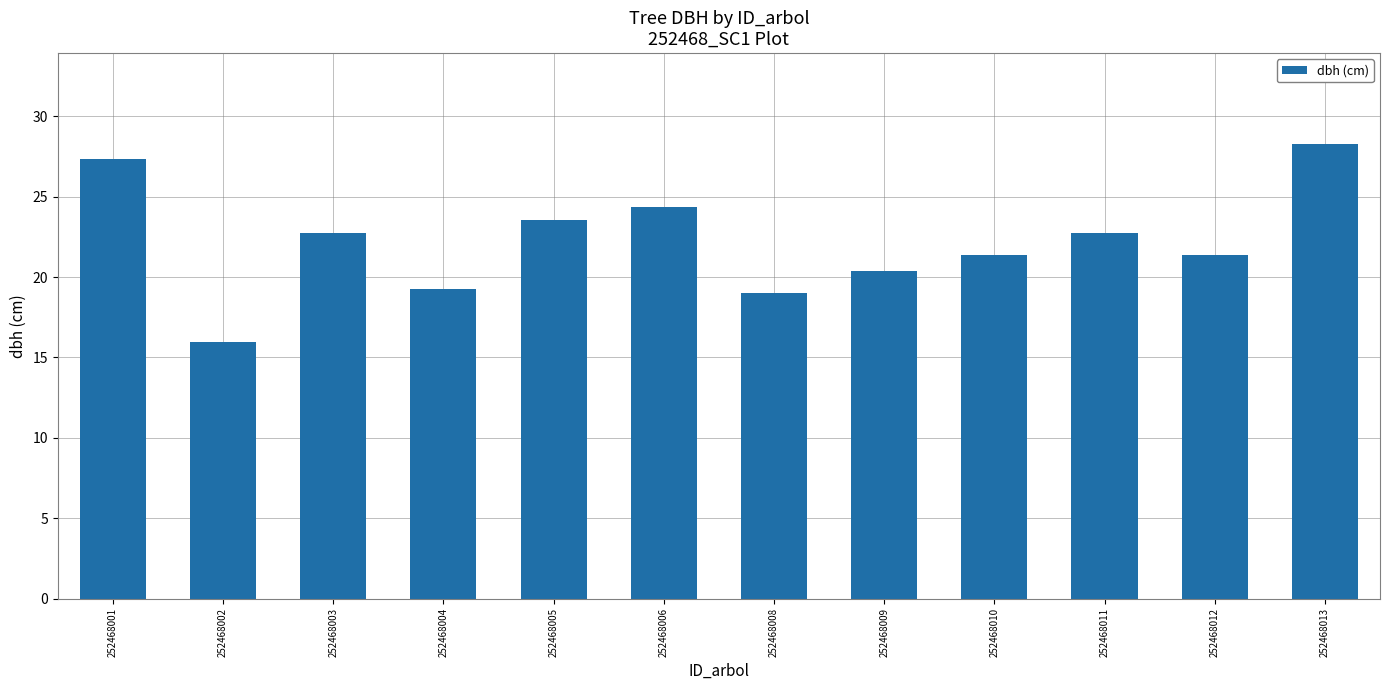

Does the chart contain stacked bars?

No